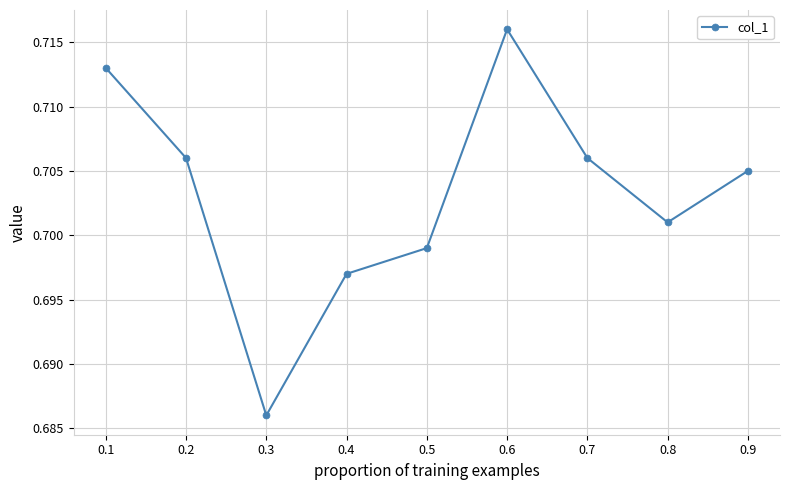

Which has a higher value, 0.4 or 0.3?

0.4